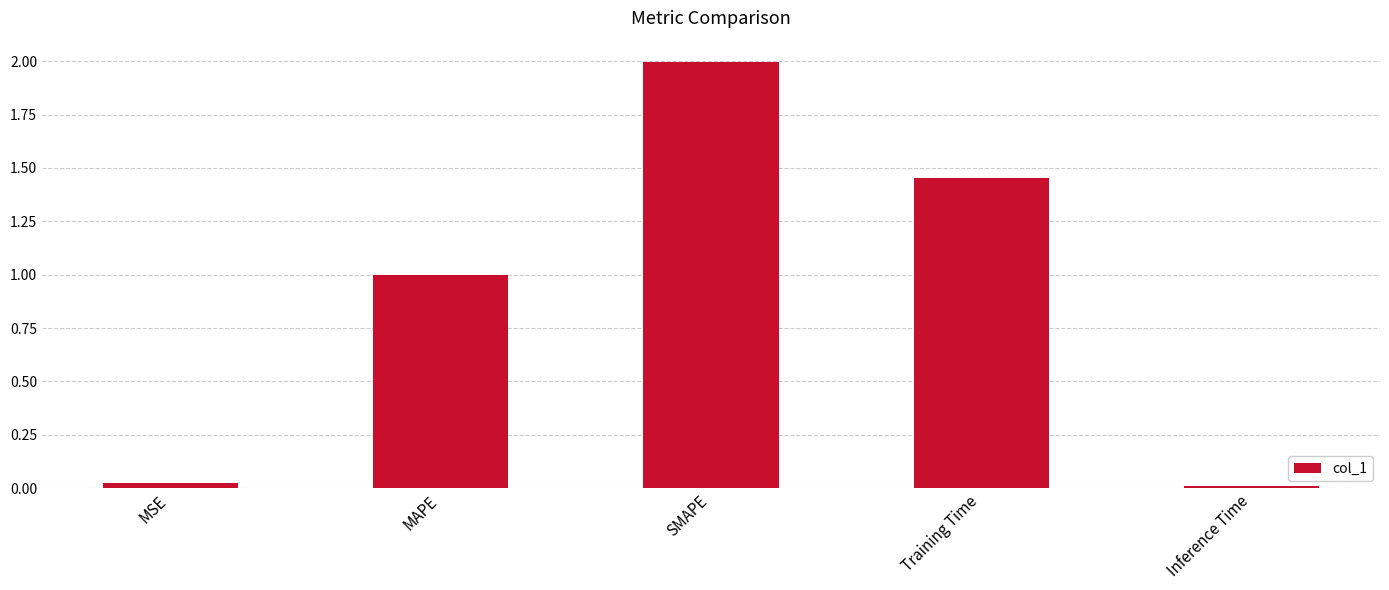

The value at MSE is 0.0. True or false?

True